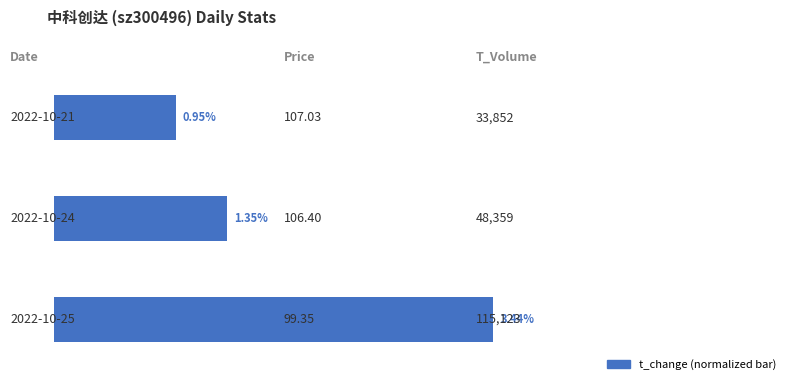

Are the bars horizontal?

Yes